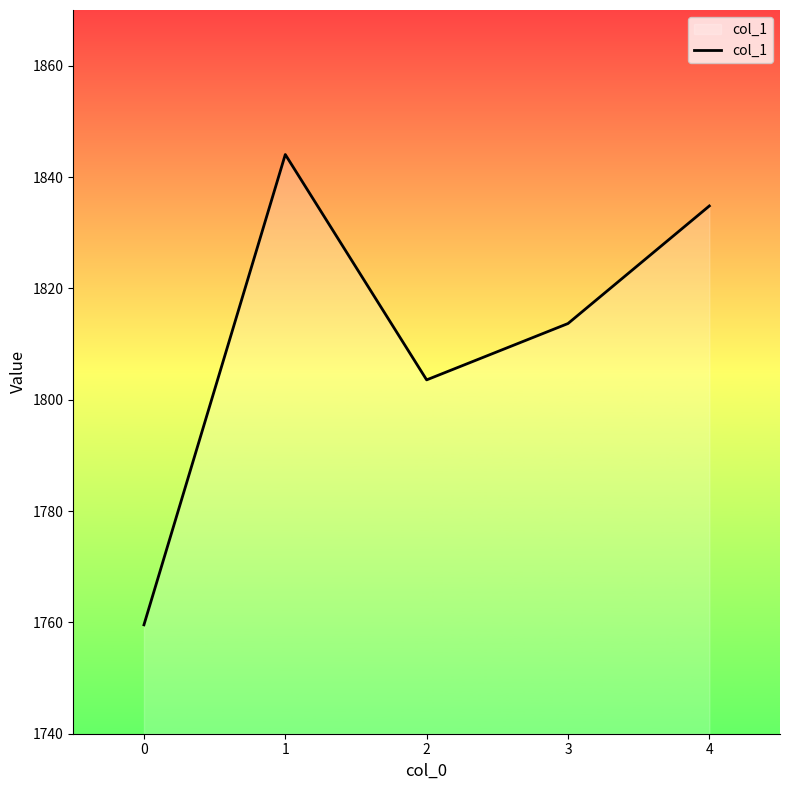

True or false: there are more than 1 points higher than both neighbors.

False